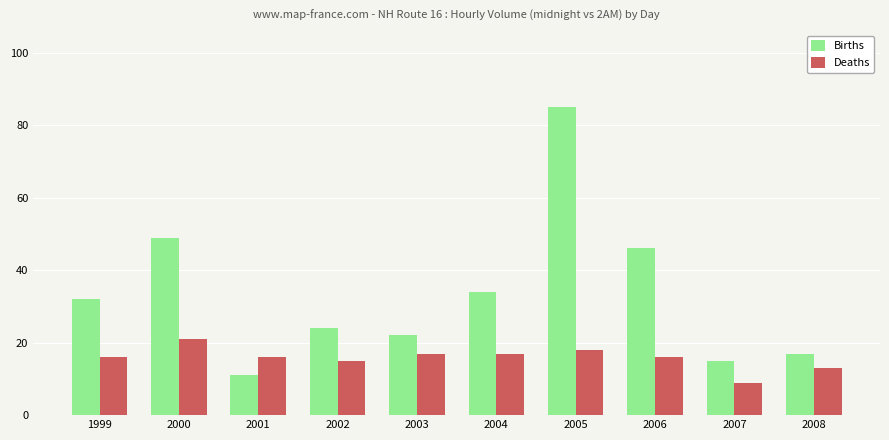

Is it true that Births equals 85 at 2005?

True